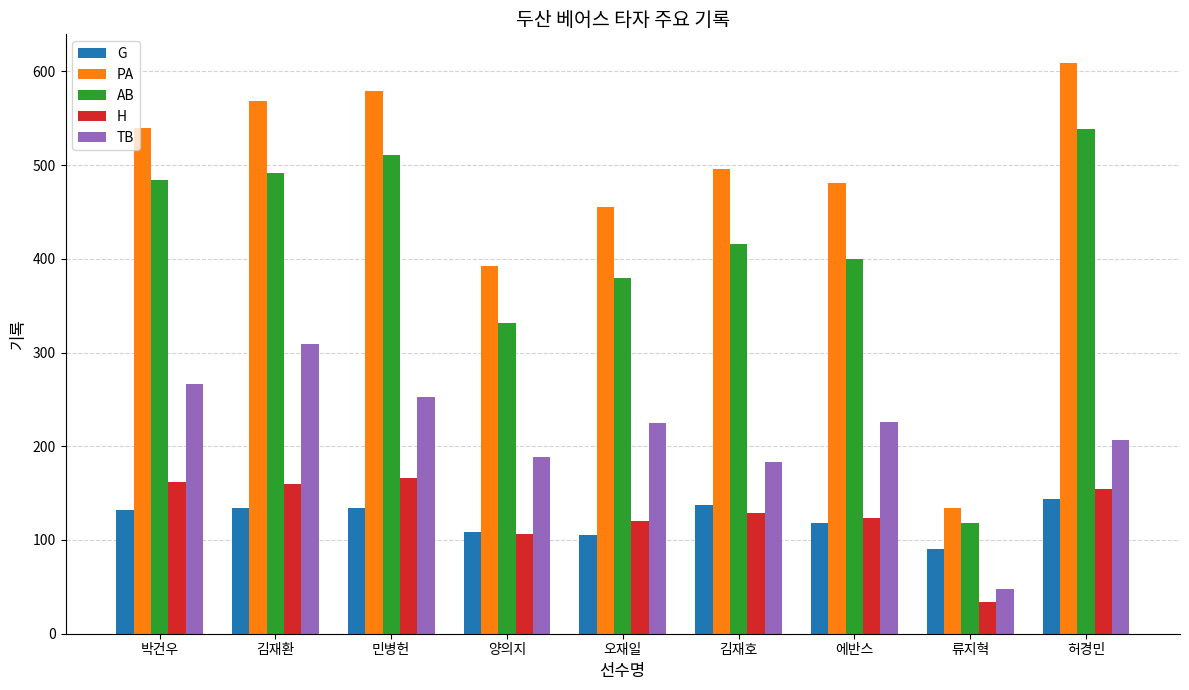

How many groups of bars are there?

9